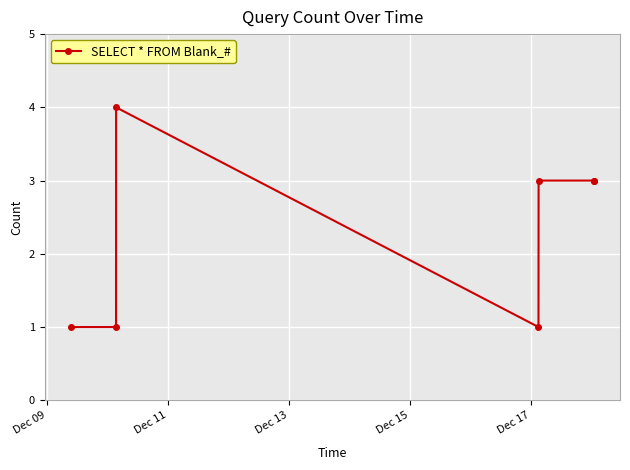

How many data points are less than 3?

3